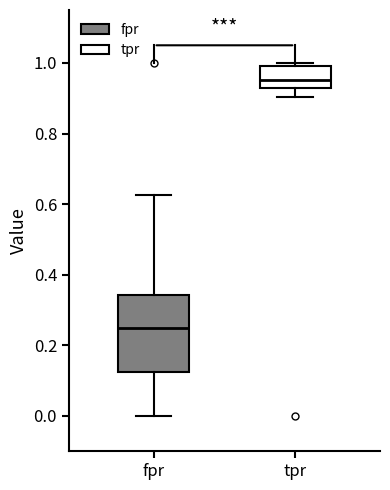

Which box's median line is the highest?

tpr